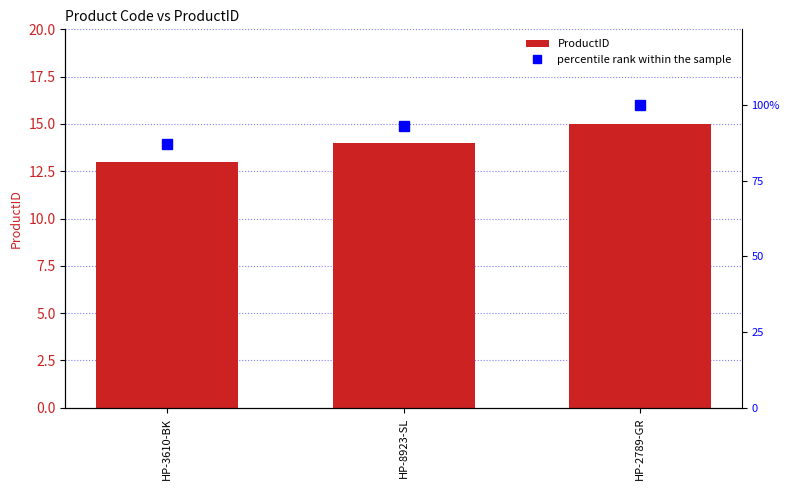

What is the value of the ProductID bar at the 2nd from the left?

14